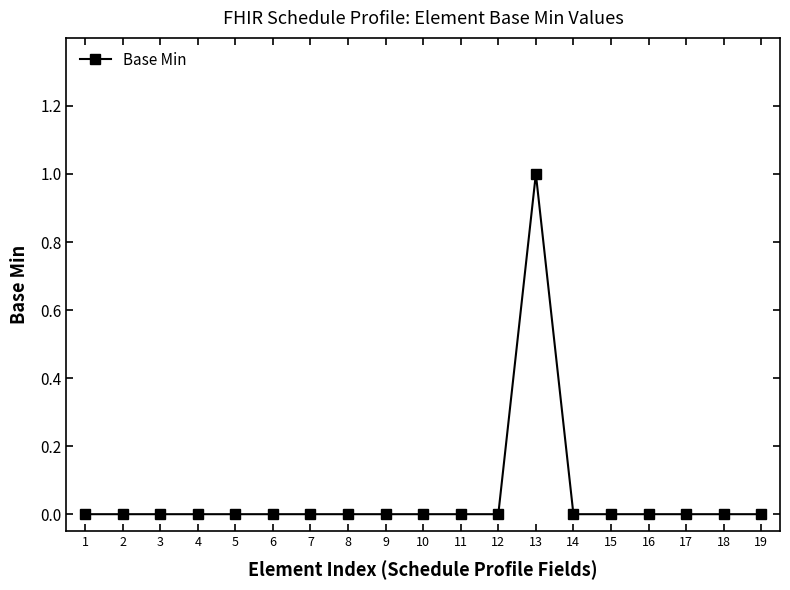

Between 10 and 13, which is larger?

13